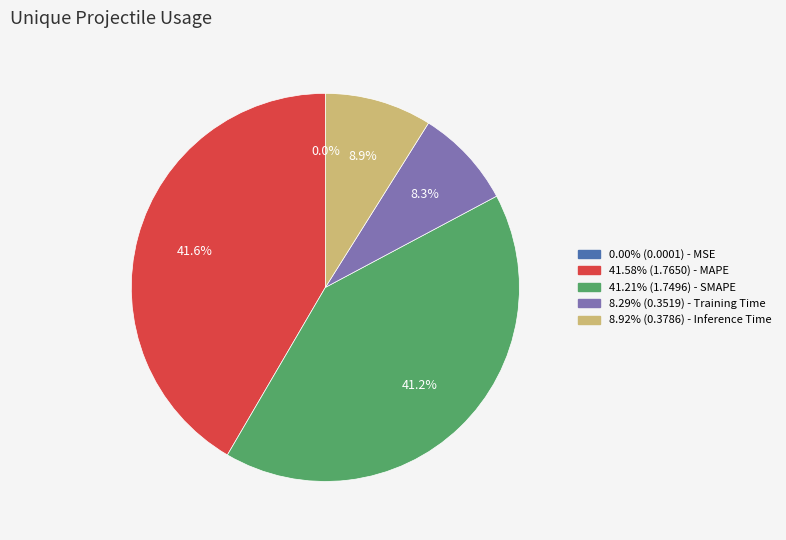

What is the total percentage of 8.29% (0.3519) - Training Time and 8.92% (0.3786) - Inference Time?

17.2%